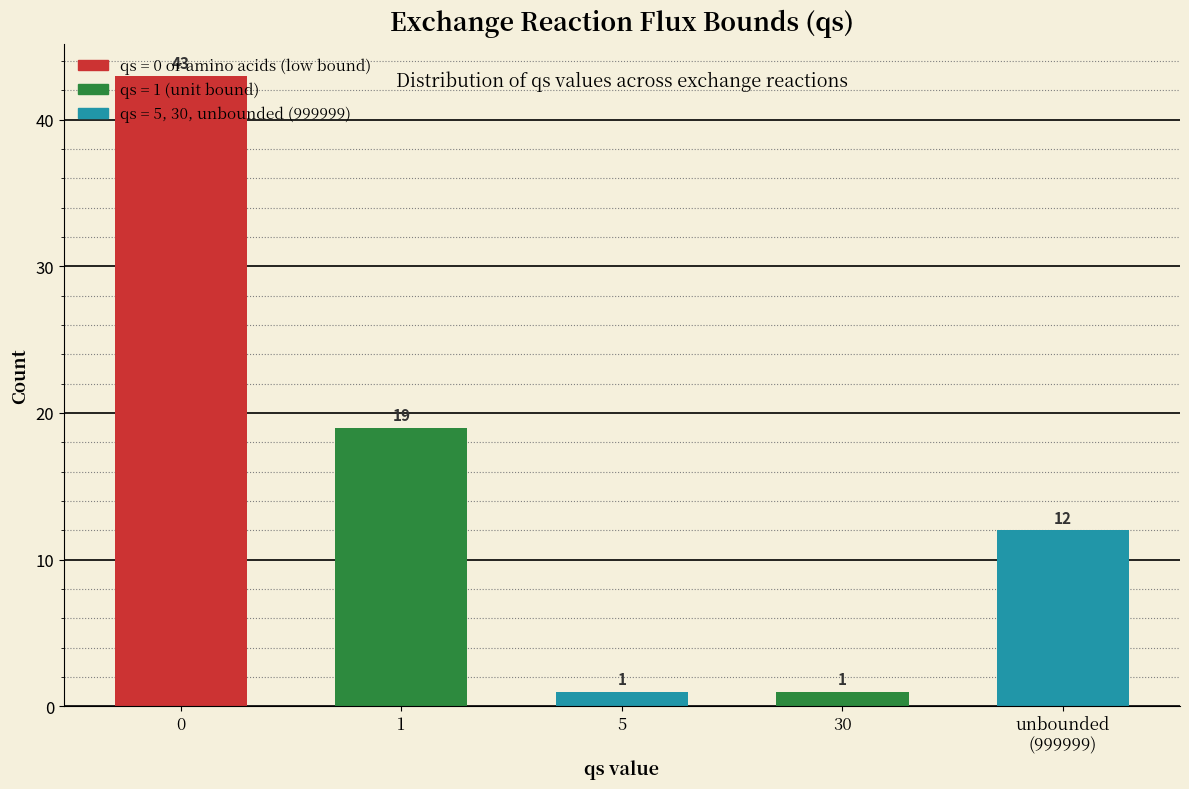

True or false: the data shows 43 at 0.

True